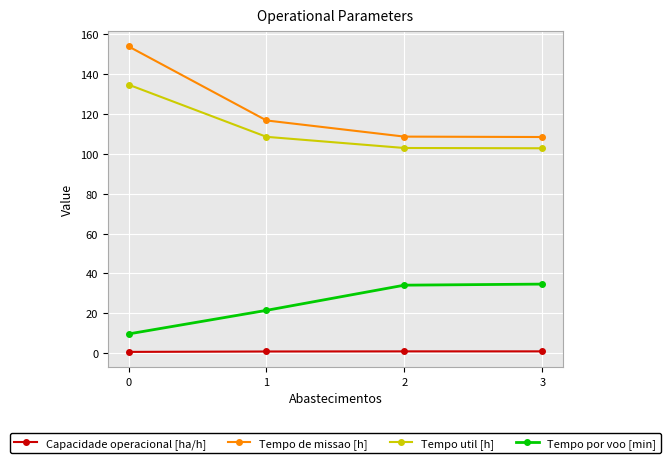

Is the value of Tempo por voo [min] at 2 greater than the value of Capacidade operacional [ha/h] at 2?

Yes